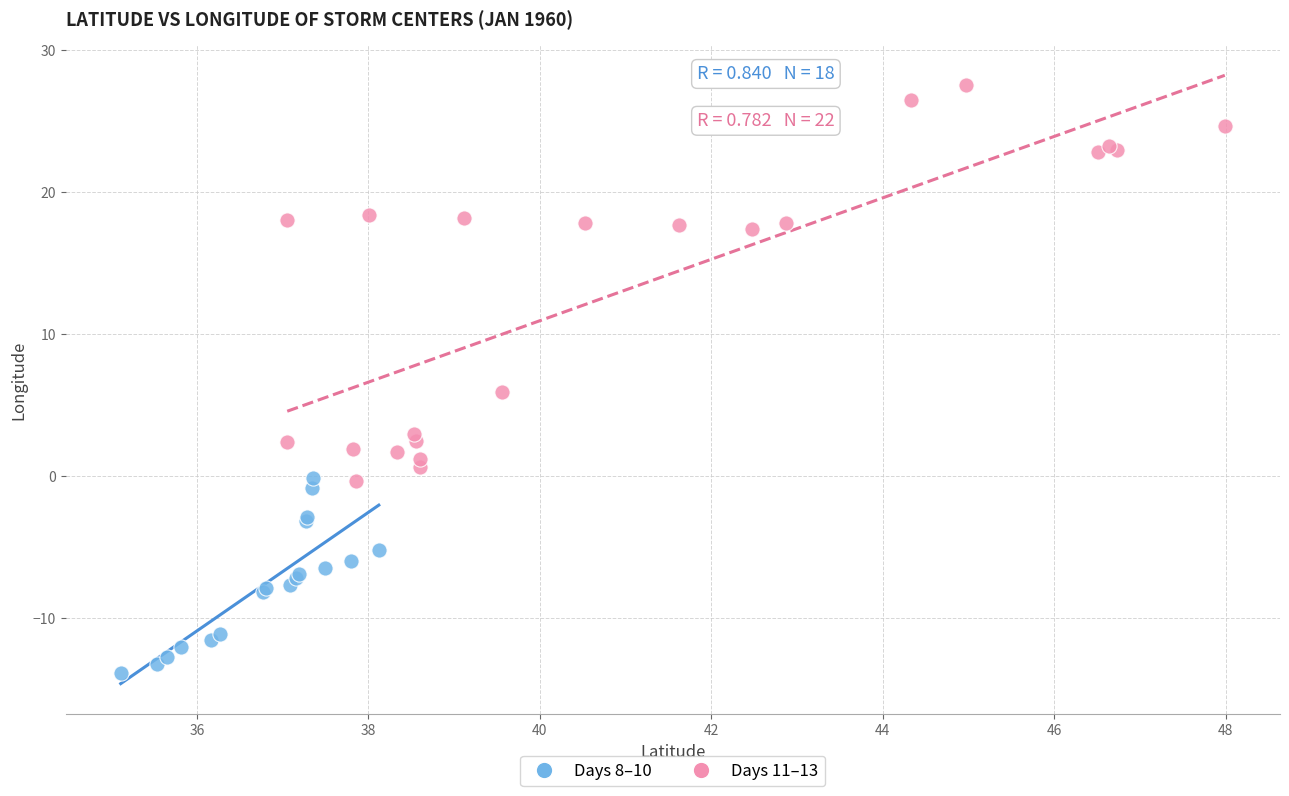

Which series contains the highest Y value?

Days 11–13